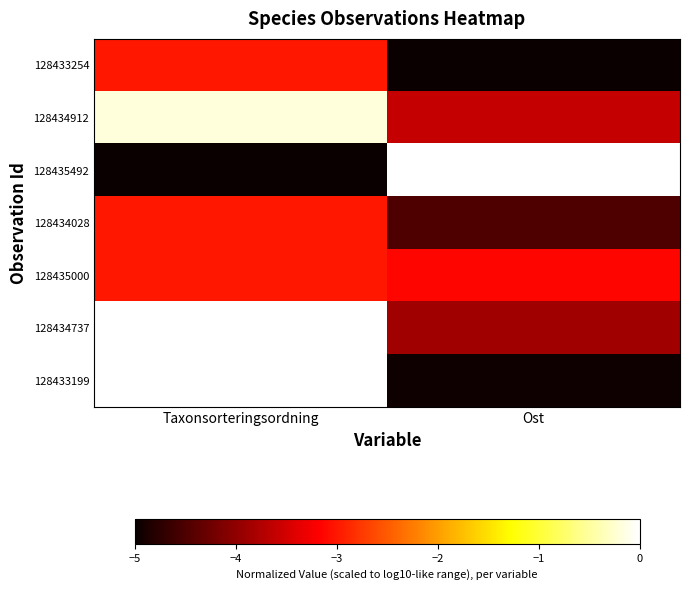

Reading left to right, transcribe all the data shown in this chart.

128433254: Taxonsorteringsordning=-3.0	Ost=-5.0
128434912: Taxonsorteringsordning=-0.2	Ost=-3.6
128435492: Taxonsorteringsordning=-5.0	Ost=0.0
128434028: Taxonsorteringsordning=-3.0	Ost=-4.5
128435000: Taxonsorteringsordning=-3.0	Ost=-3.1
128434737: Taxonsorteringsordning=0.0	Ost=-3.9
128433199: Taxonsorteringsordning=-0.0	Ost=-4.9